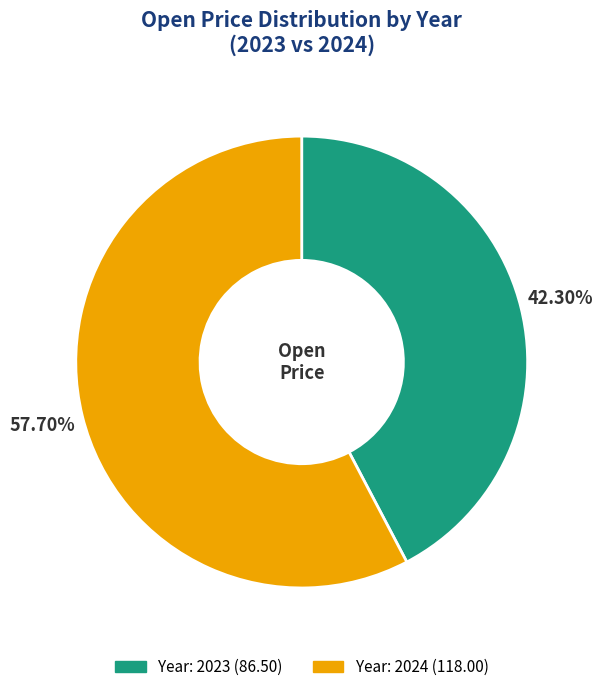

How many segments does this pie chart have?

2